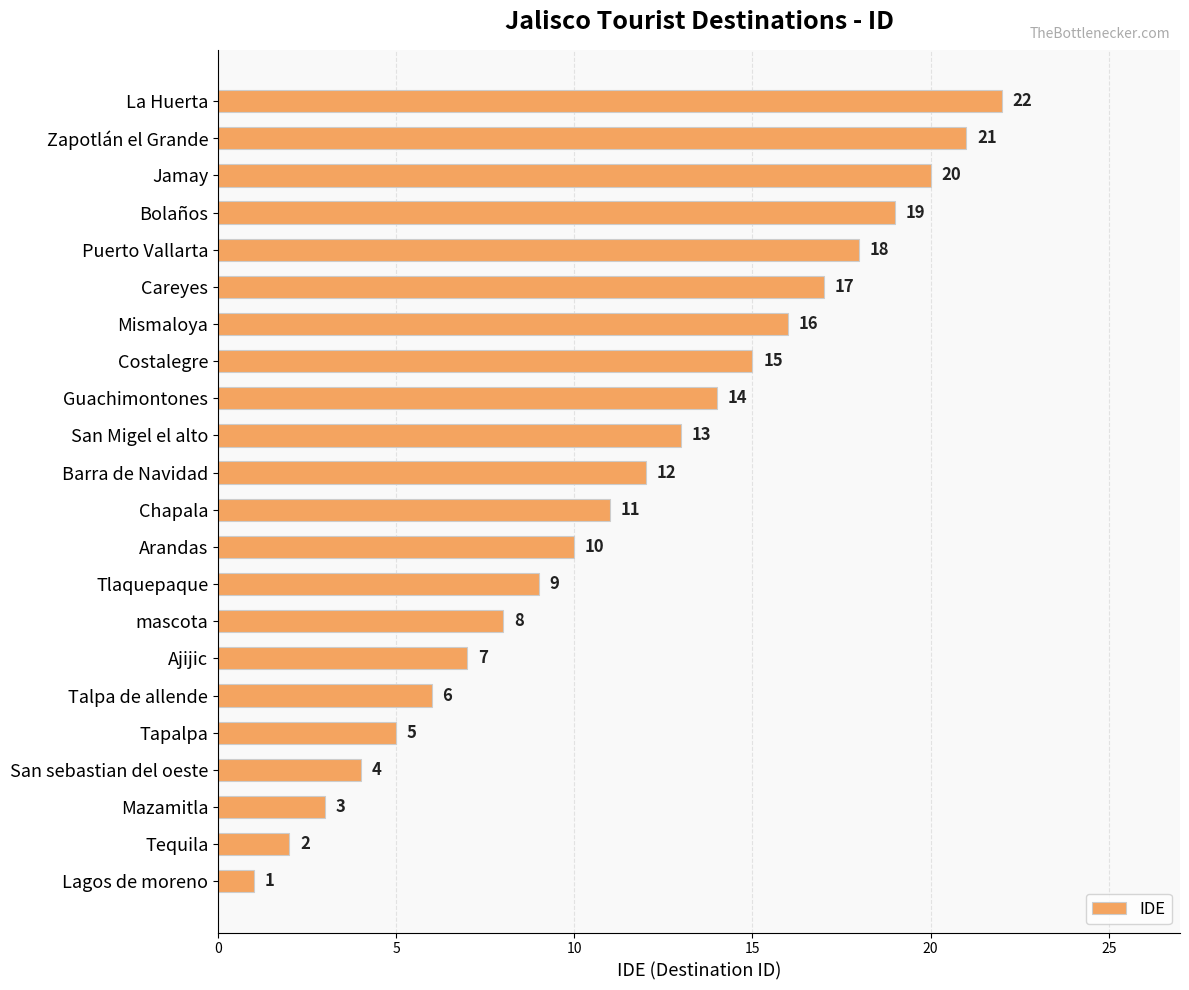

How many data points does each series have?

22